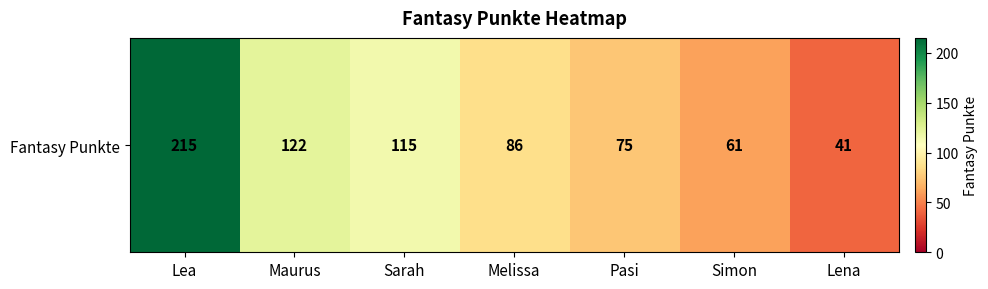

Reading left to right, extract all data points from this chart.

Lea=215	Maurus=122	Sarah=115	Melissa=86	Pasi=75	Simon=61	Lena=41